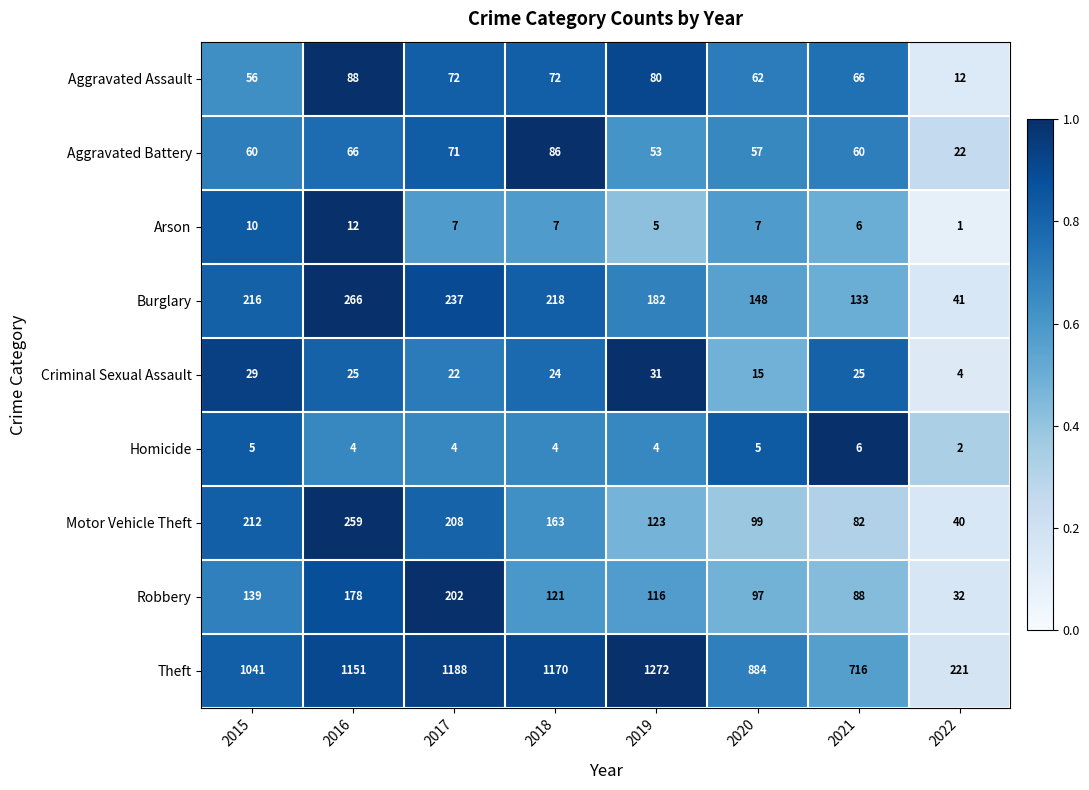

What is the approximate value of Homicide at 2019?

4